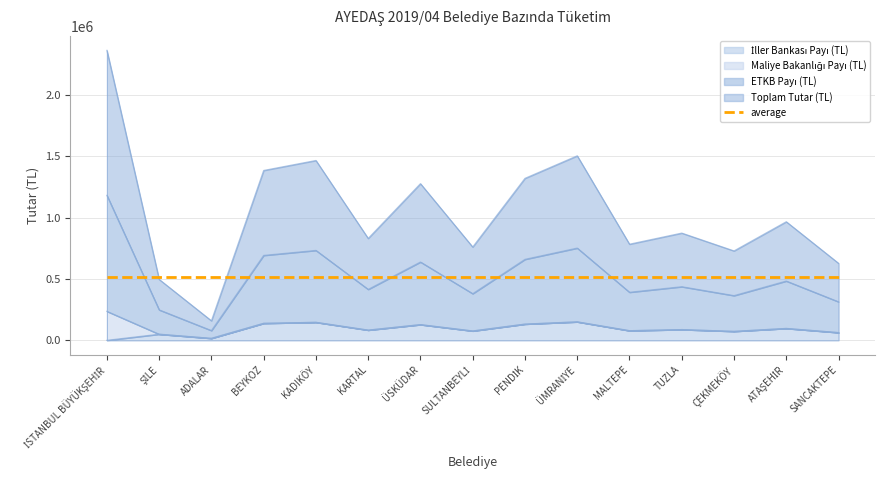

Which category has the highest value in the ETKB Payı (TL) series?

İSTANBUL BÜYÜKŞEHİR